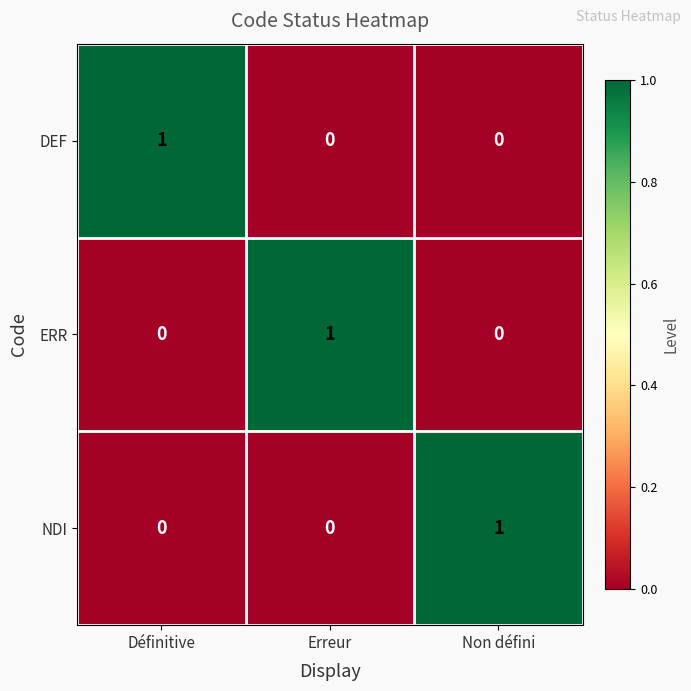

Reading right to left, list all the values displayed in this chart.

DEF: 0	0	1
ERR: 0	1	0
NDI: 1	0	0